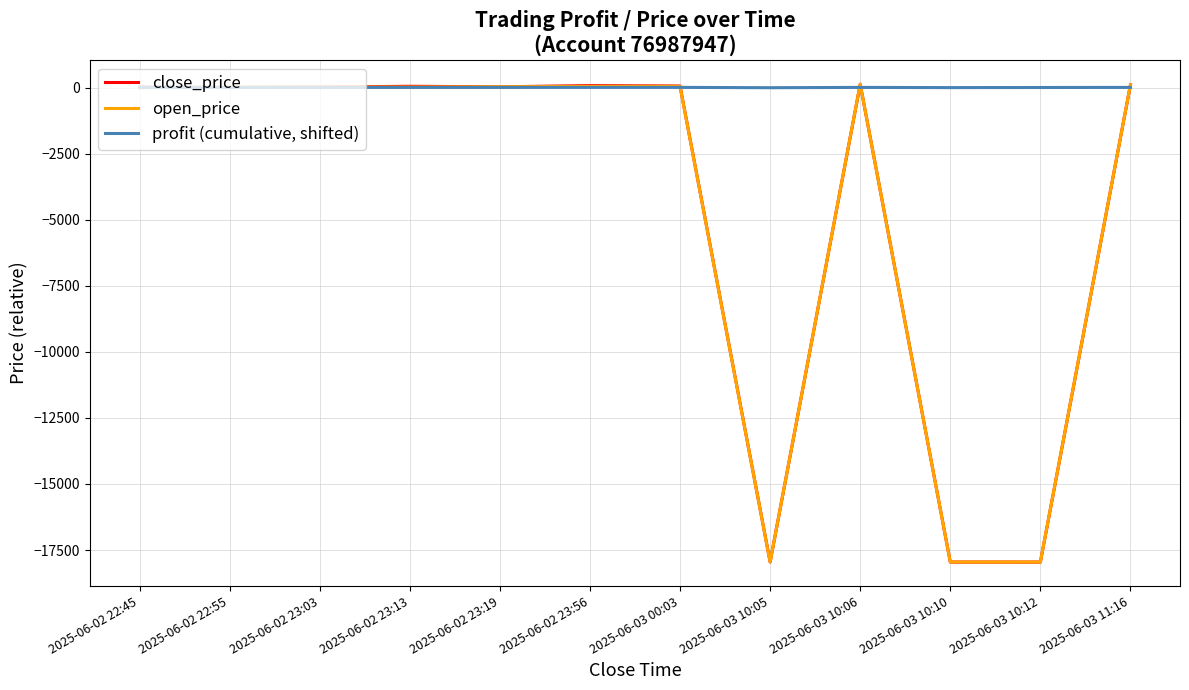

What is the label of the 12th point from the right?

2025-06-02 22:45